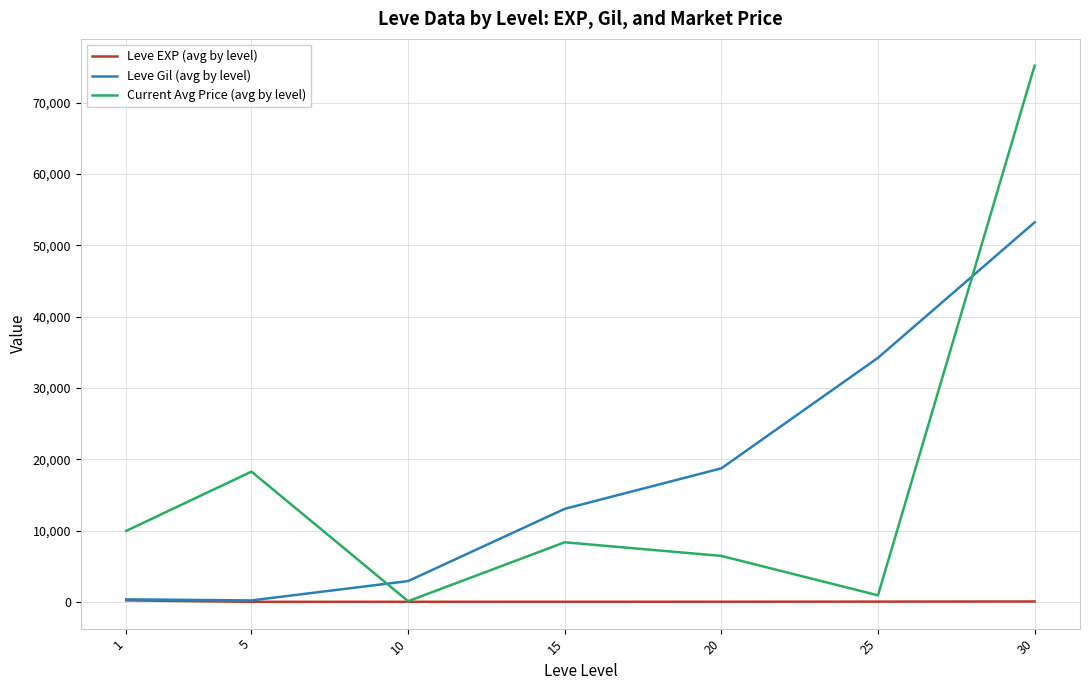

The value of Leve Gil (avg by level) at 20 is 18720.0. True or false?

True